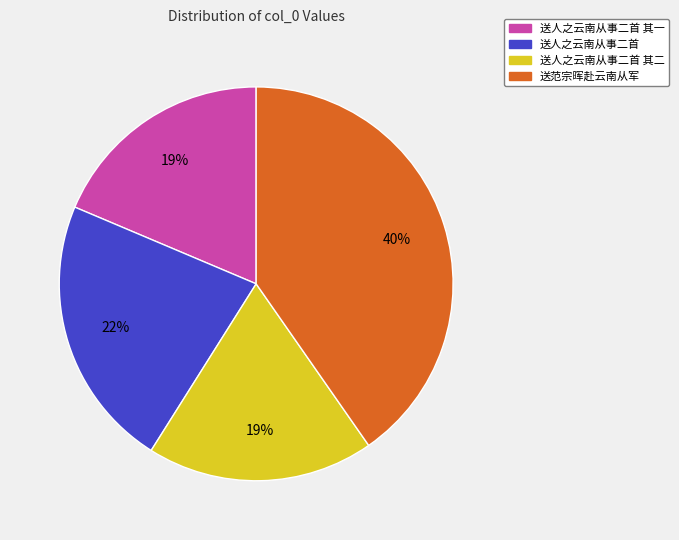

Is there any slice that represents more than half of the pie?

No